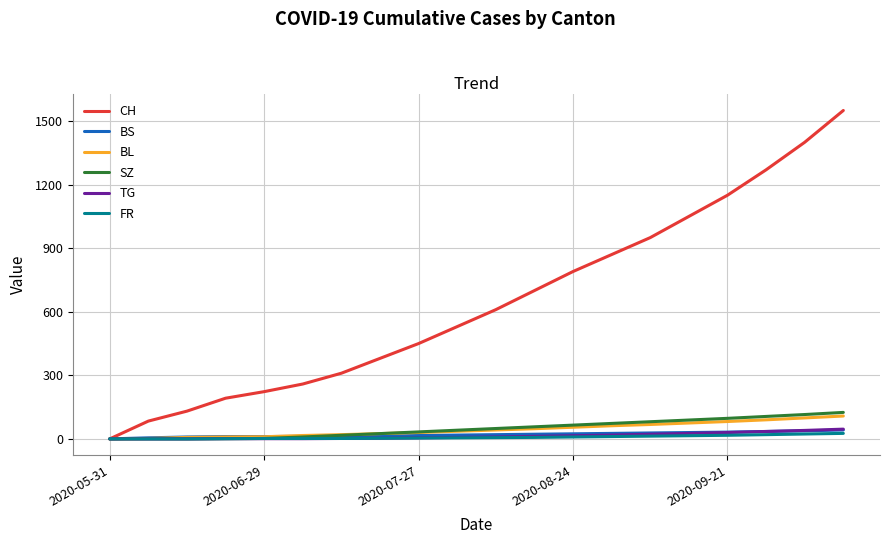

Which series has the largest range (max minus min)?

CH